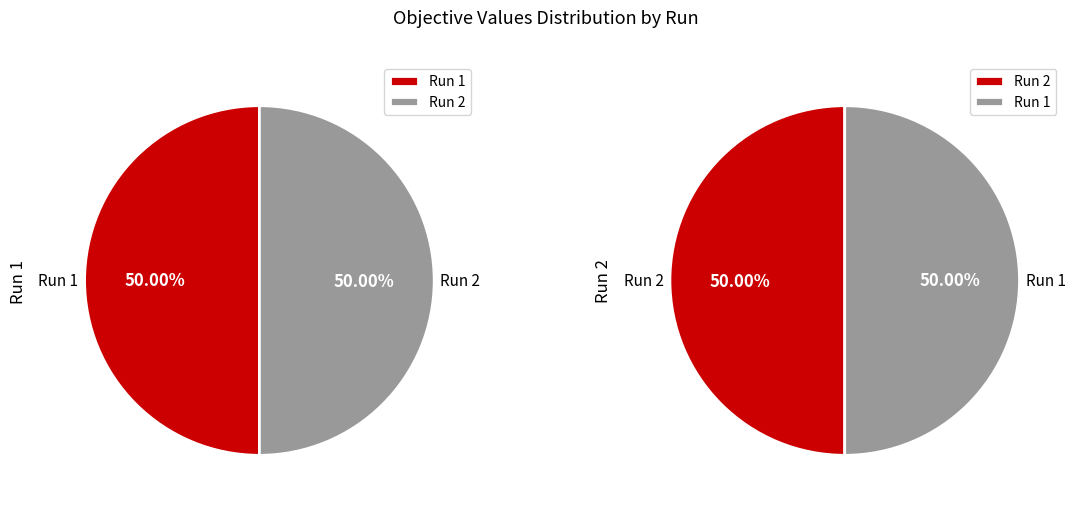

Combined, what portion of the pie is 2 and 1?

100.0%